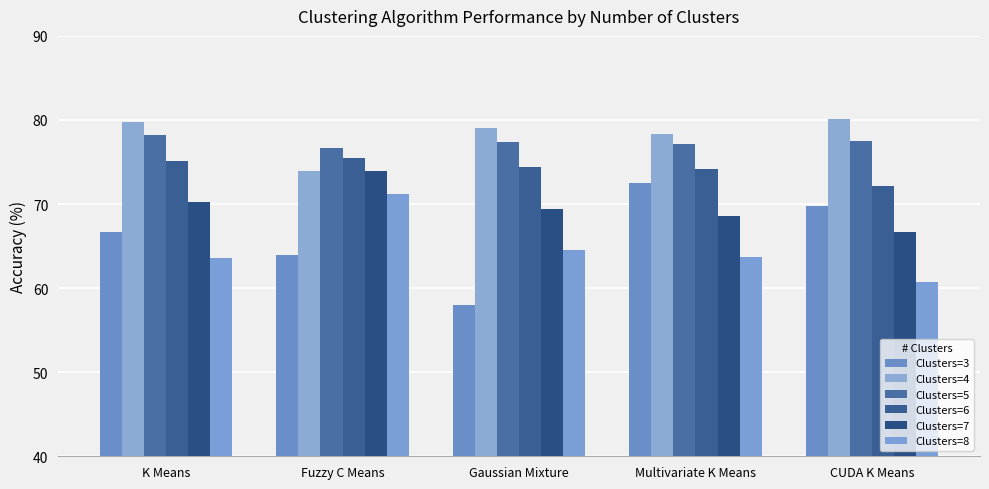

What is the value of the Clusters=7 bar at the 5th from the left?

66.7